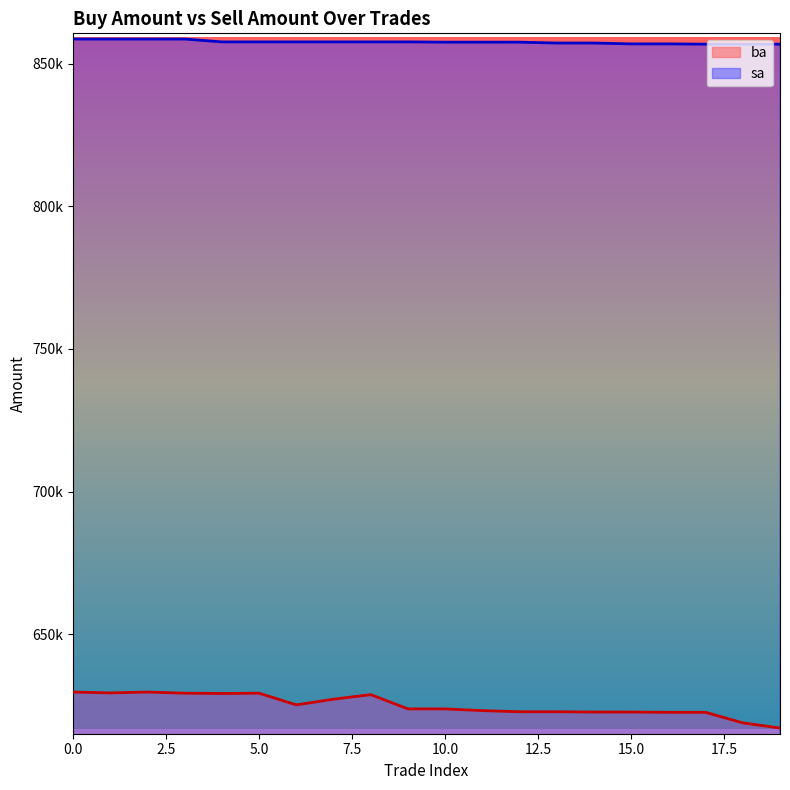

Which series has the largest total across all categories?

sa